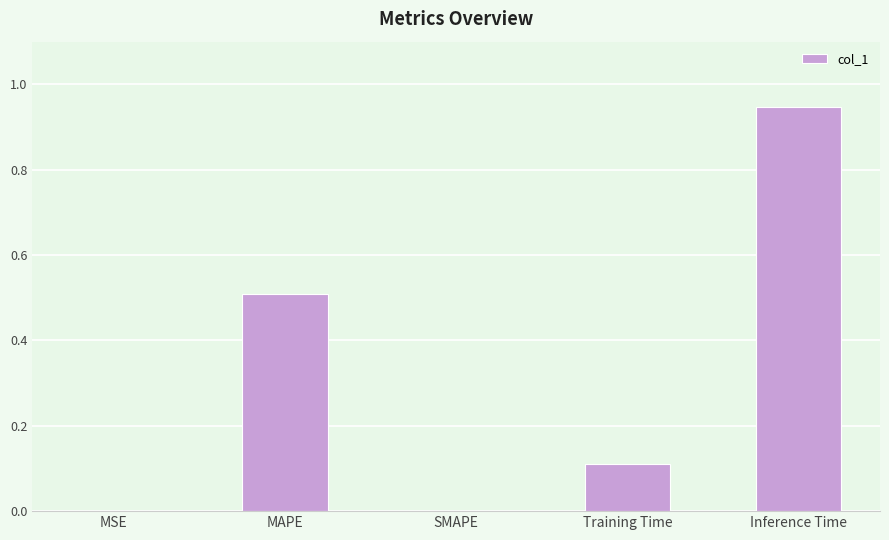

Which category has the highest value across all series?

Inference Time